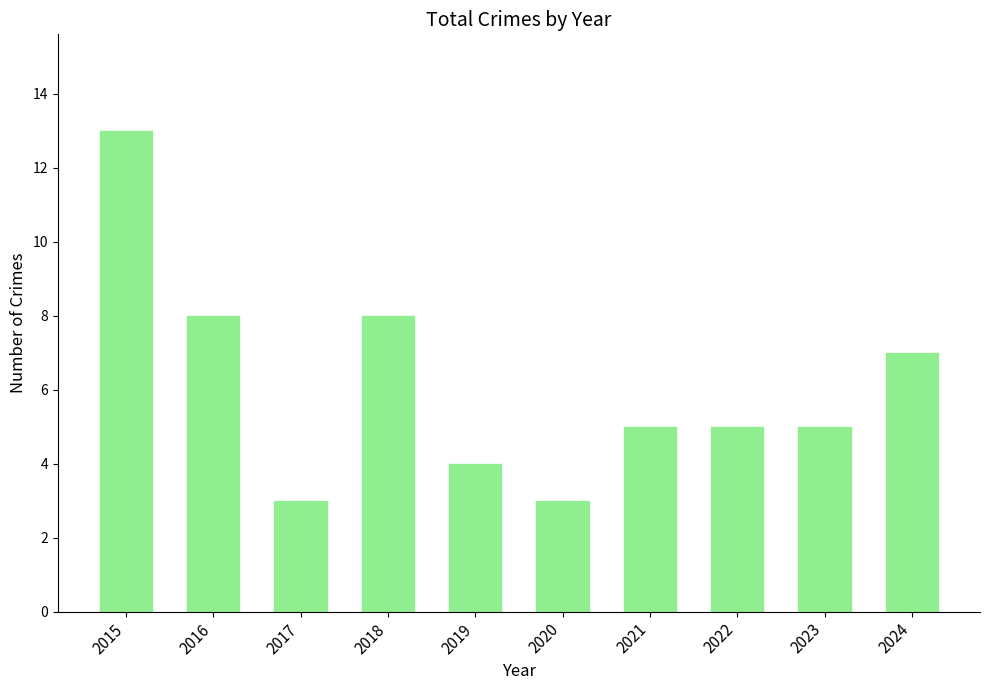

At which category does the chart reach its peak across all series?

2015